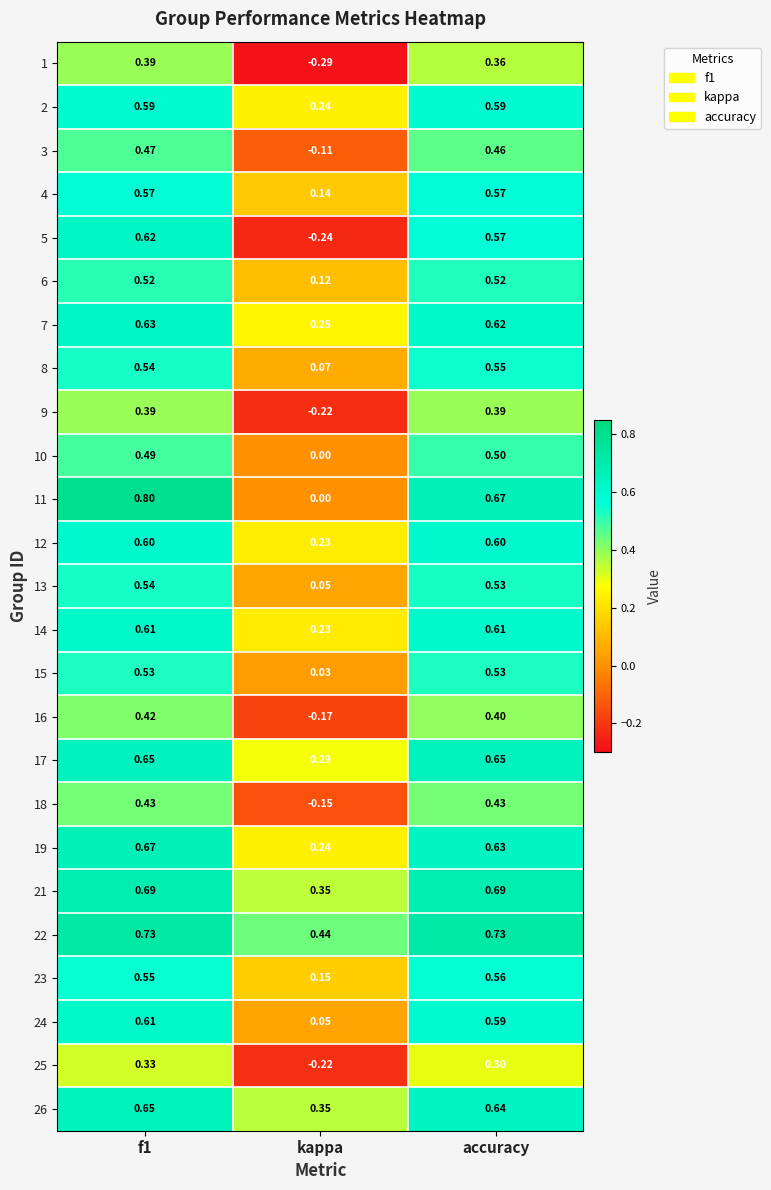

Which series has the largest total across all categories?

22